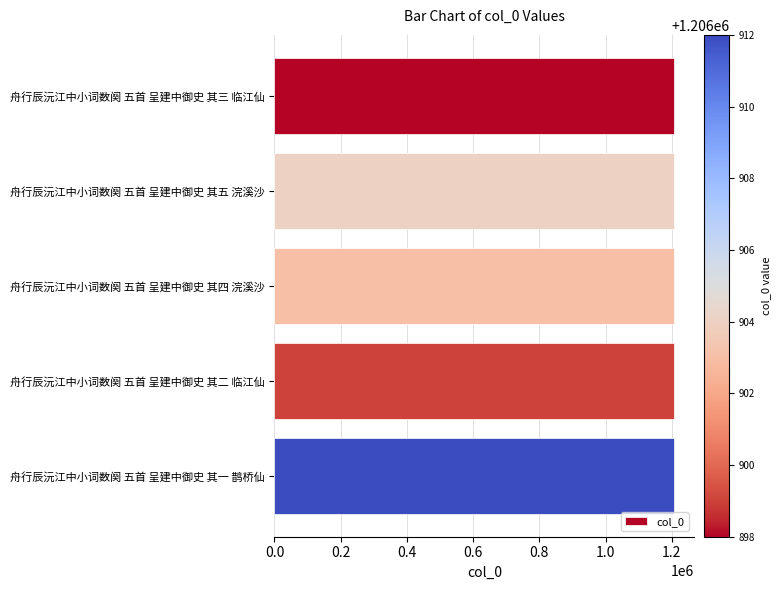

Count the number of data series in this chart.

1